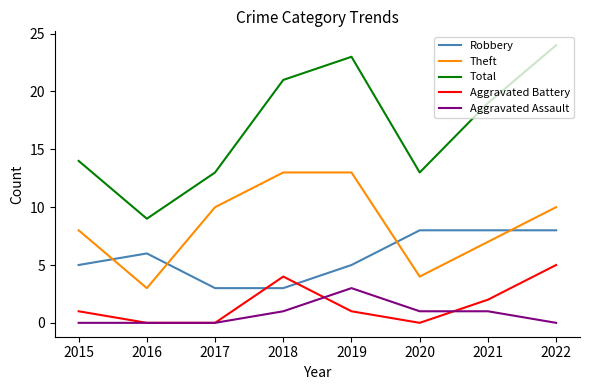

Reading left to right, what are all the values shown in this chart?

Robbery: 2015=5	2016=6	2017=3	2018=3	2019=5	2020=8	2021=8	2022=8
Theft: 2015=8	2016=3	2017=10	2018=13	2019=13	2020=4	2021=7	2022=10
Total: 2015=14	2016=9	2017=13	2018=21	2019=23	2020=13	2021=19	2022=24
Aggravated Battery: 2015=1	2016=0	2017=0	2018=4	2019=1	2020=0	2021=2	2022=5
Aggravated Assault: 2015=0	2016=0	2017=0	2018=1	2019=3	2020=1	2021=1	2022=0